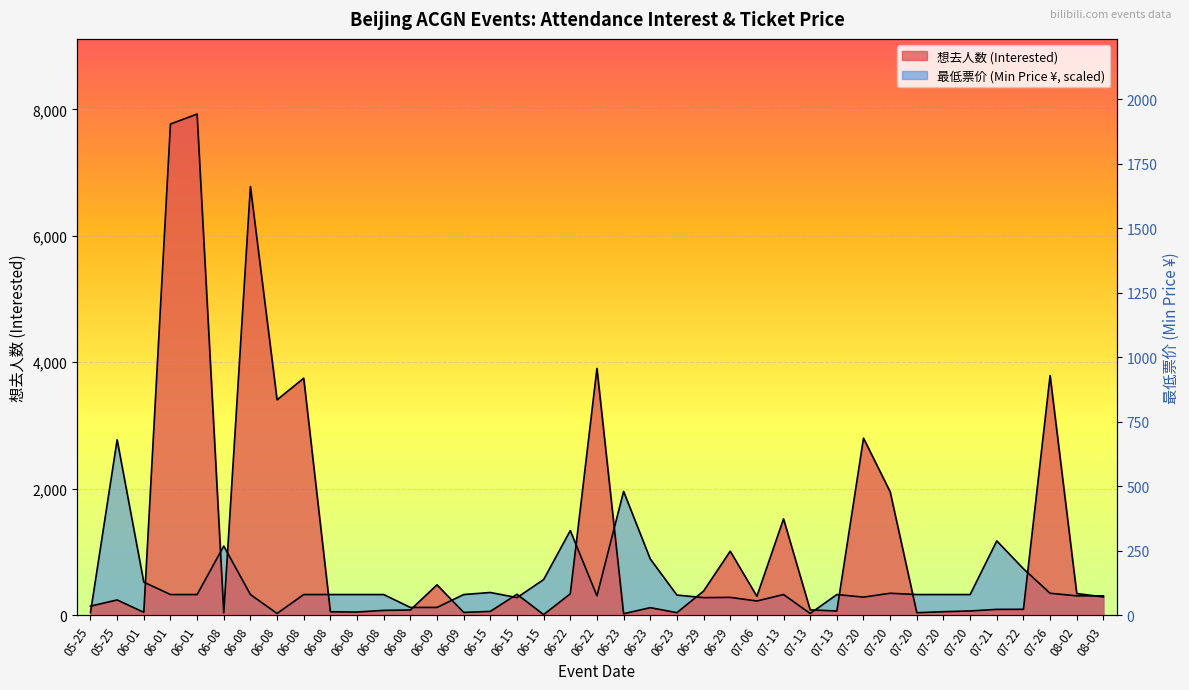

Which series has the widest spread of values?

想去人数